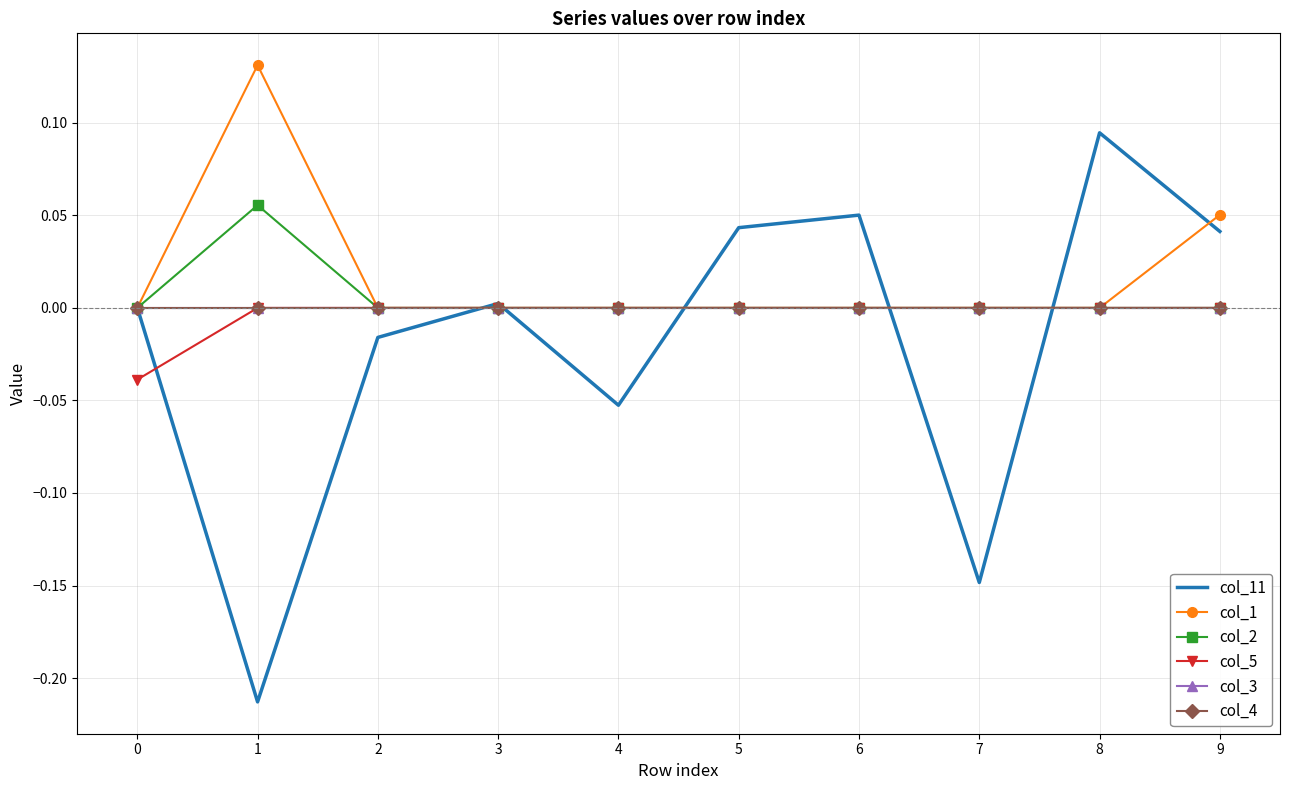

Does the chart have visible grid lines?

Yes